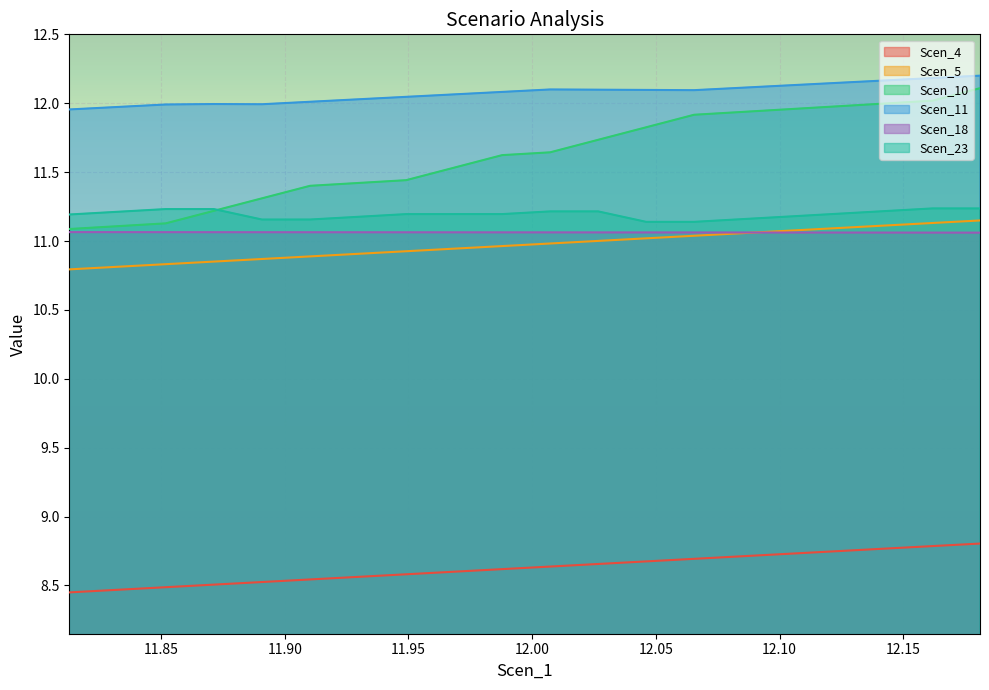

Which series has the largest total across all categories?

Scen_11